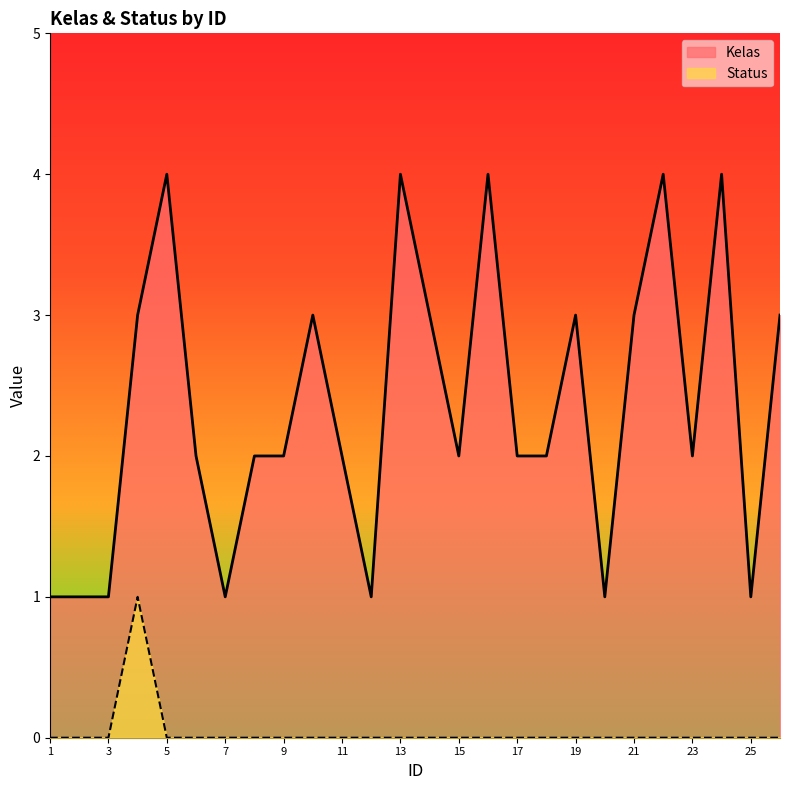

How many data points in Status are above 0?

1